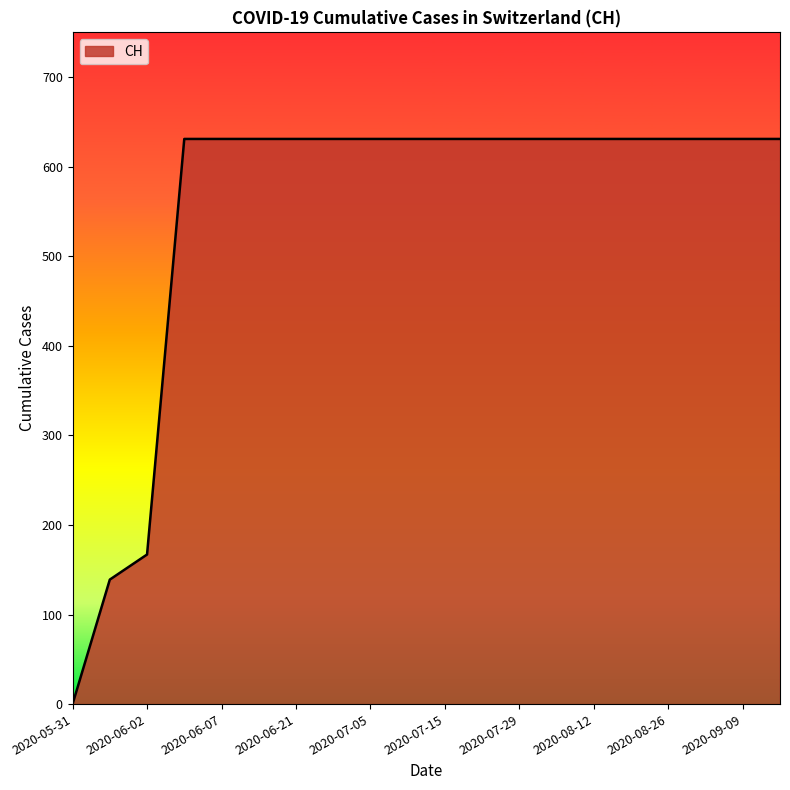

How many lines are shown in the chart?

1